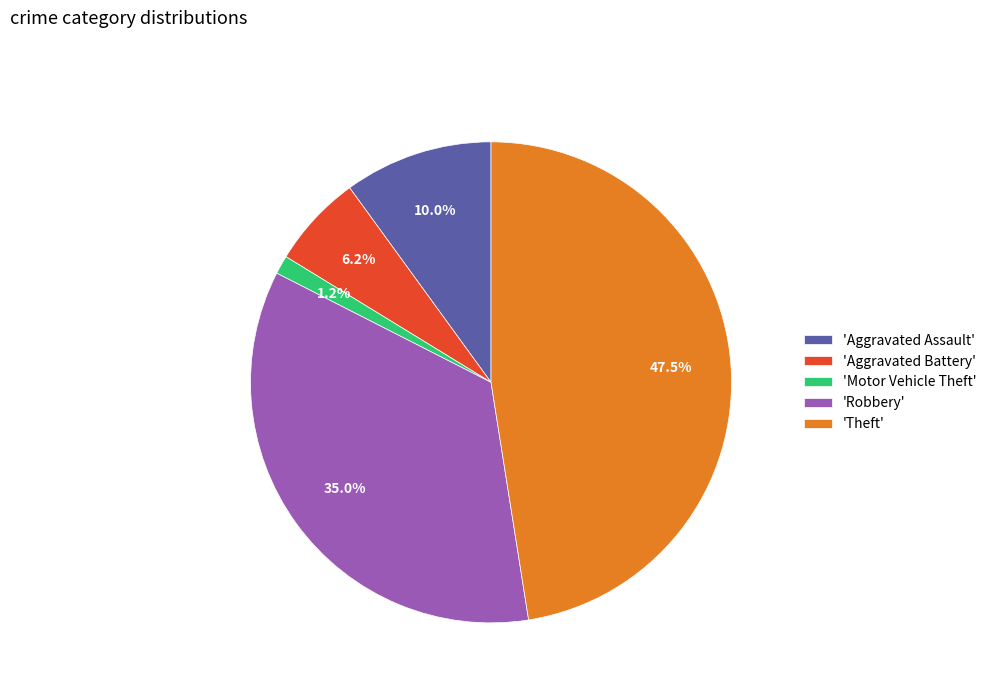

Does any single category account for the majority?

No